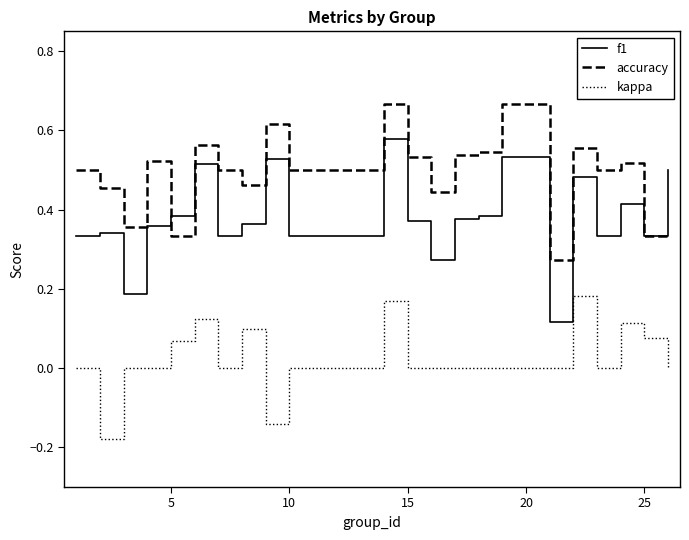

List the series in order of their overall mean, highest first.

accuracy, f1, kappa